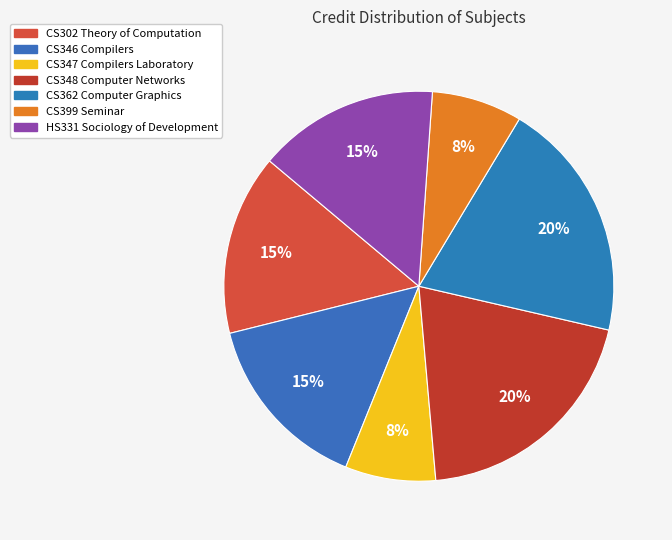

How many segments does this pie chart have?

7